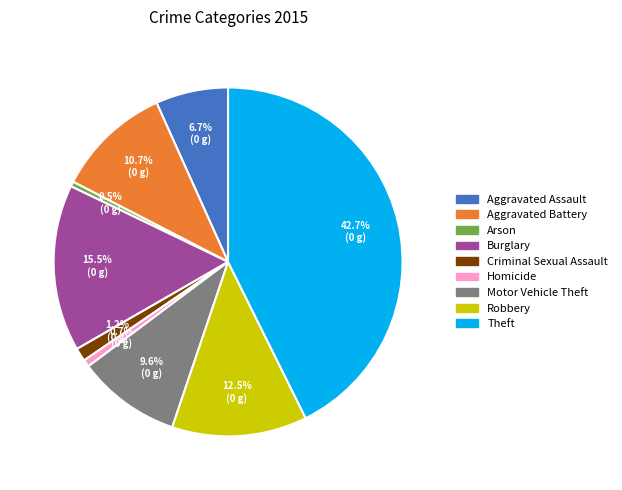

What is the ratio of the value at Aggravated Battery to the value at Theft?

0.3